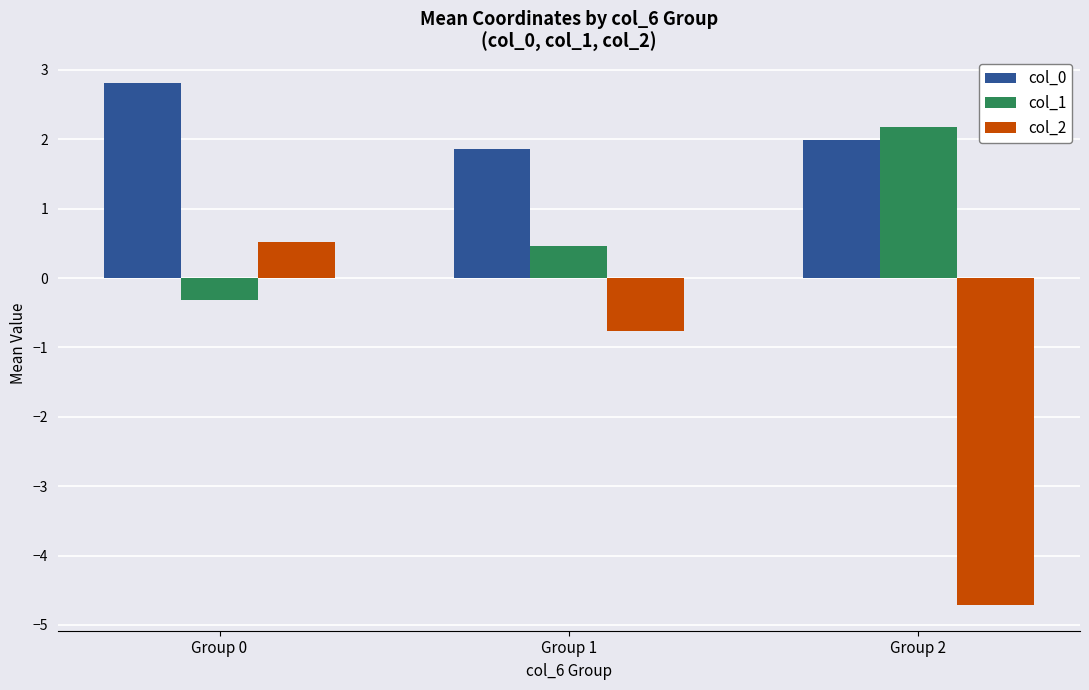

The col_0 series shows 3.6 at Group 2. True or false?

False